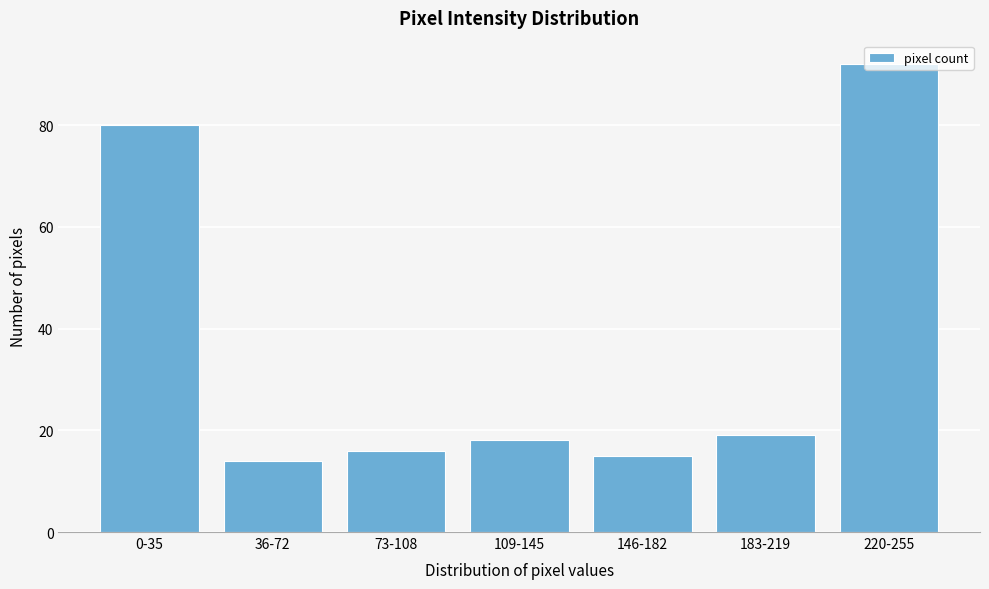

What is the greatest value displayed?

92